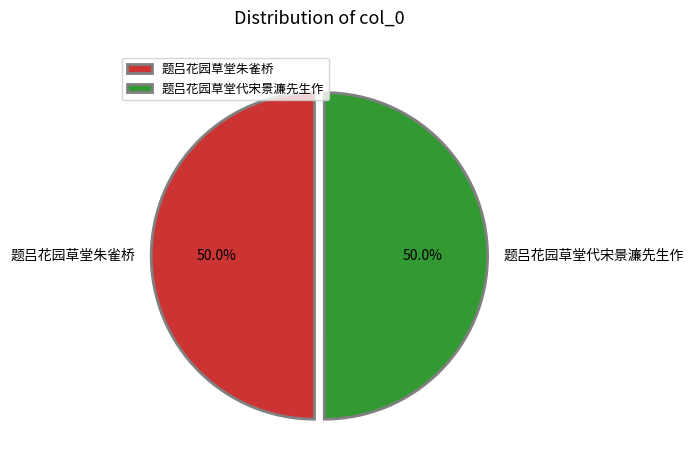

Combined, what portion of the pie is 题吕花园草堂朱雀桥 and 题吕花园草堂代宋景濂先生作?

100.0%